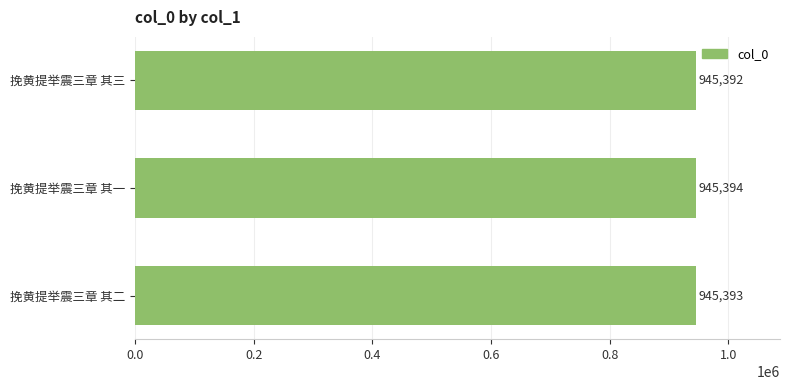

How many data points are less than 945393?

1